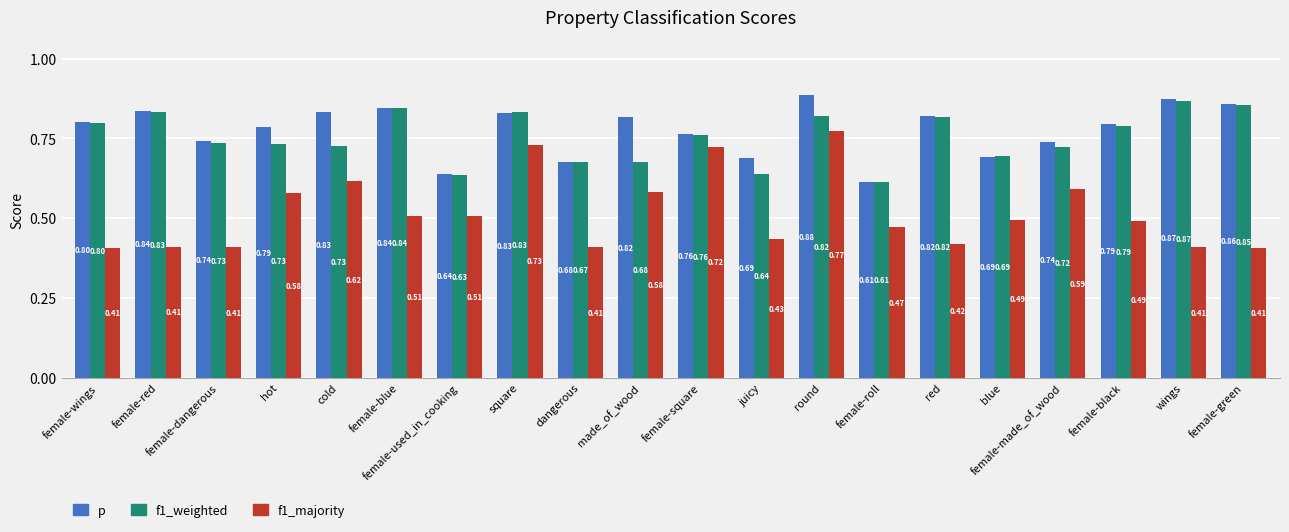

What position from the right is female-green?

1